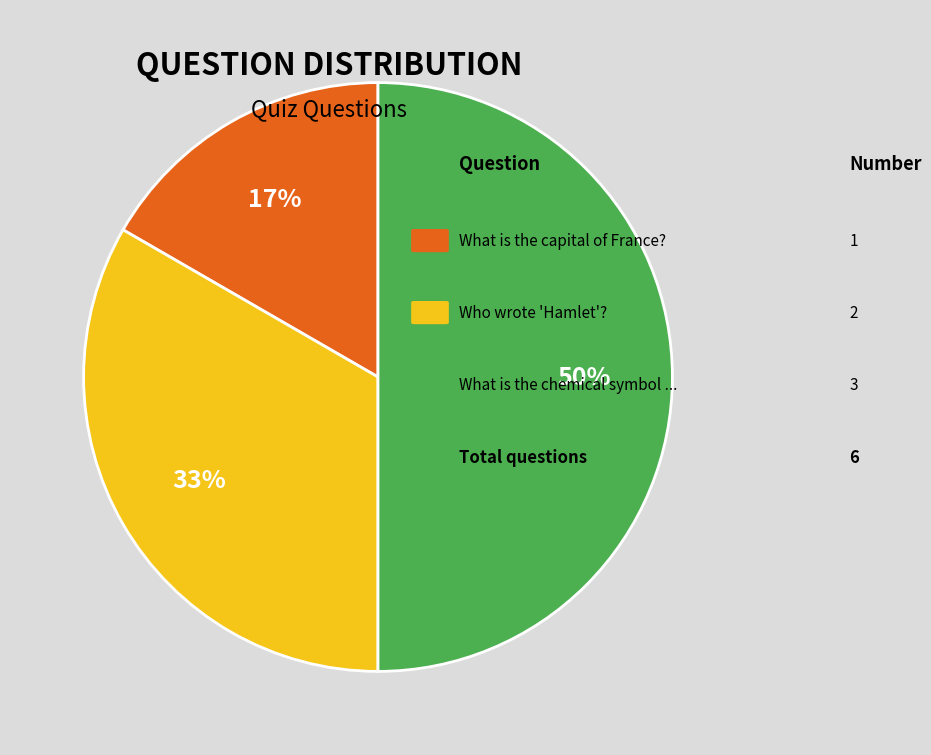

To the nearest percent, what is the average slice percentage?

33%